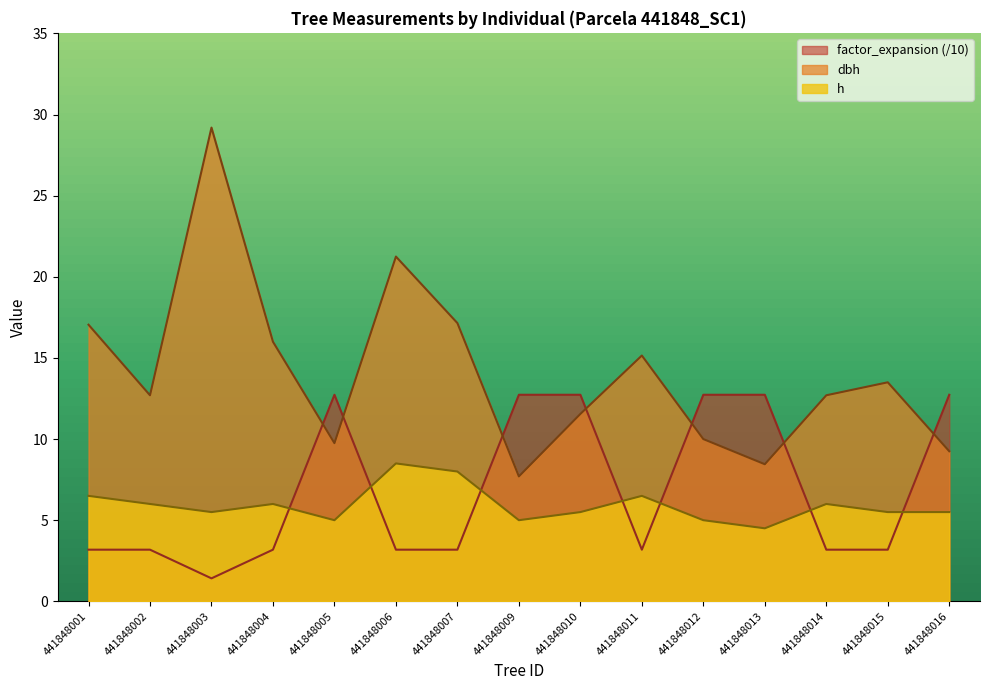

True or false: factor_expansion has a value of 3.2 at 441848004.

True